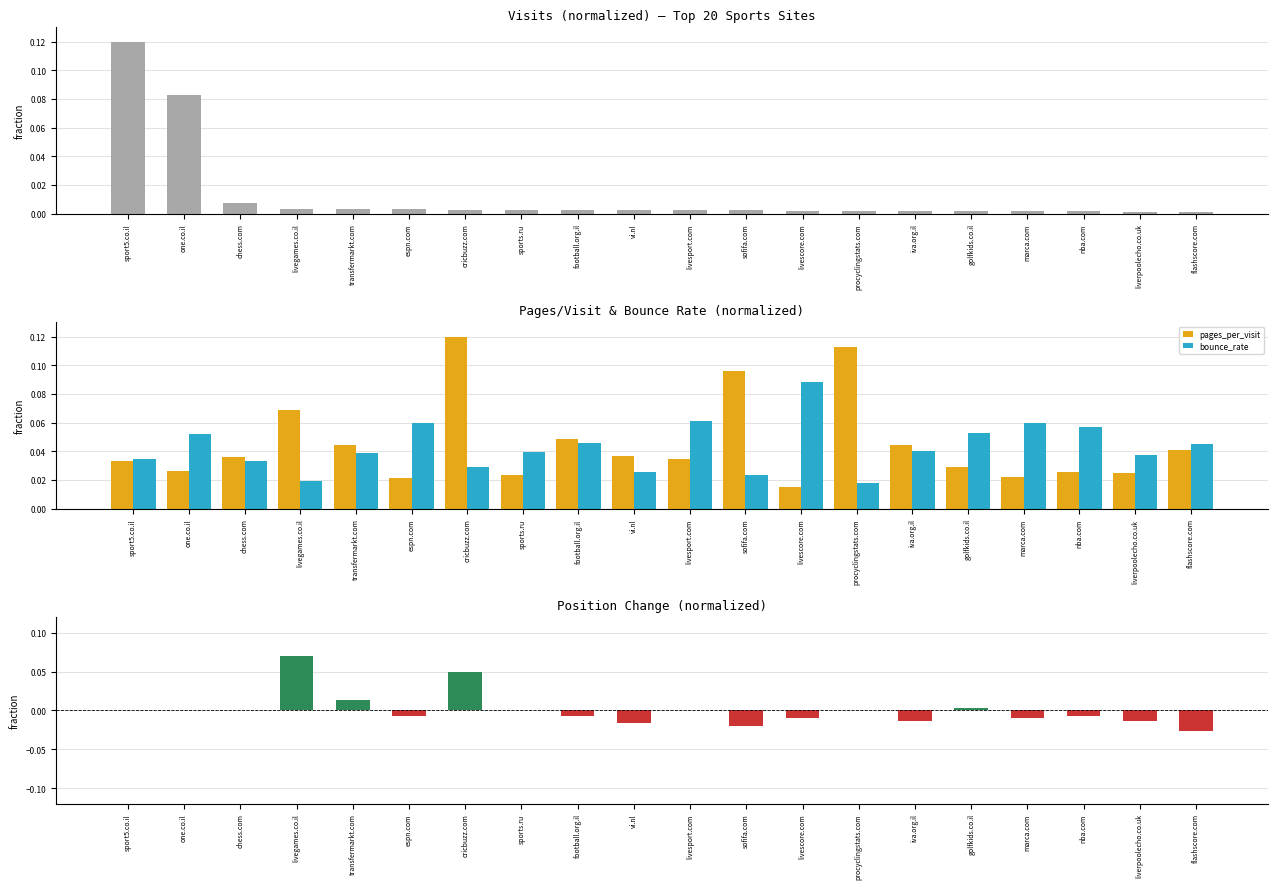

How many groups of bars are there?

20